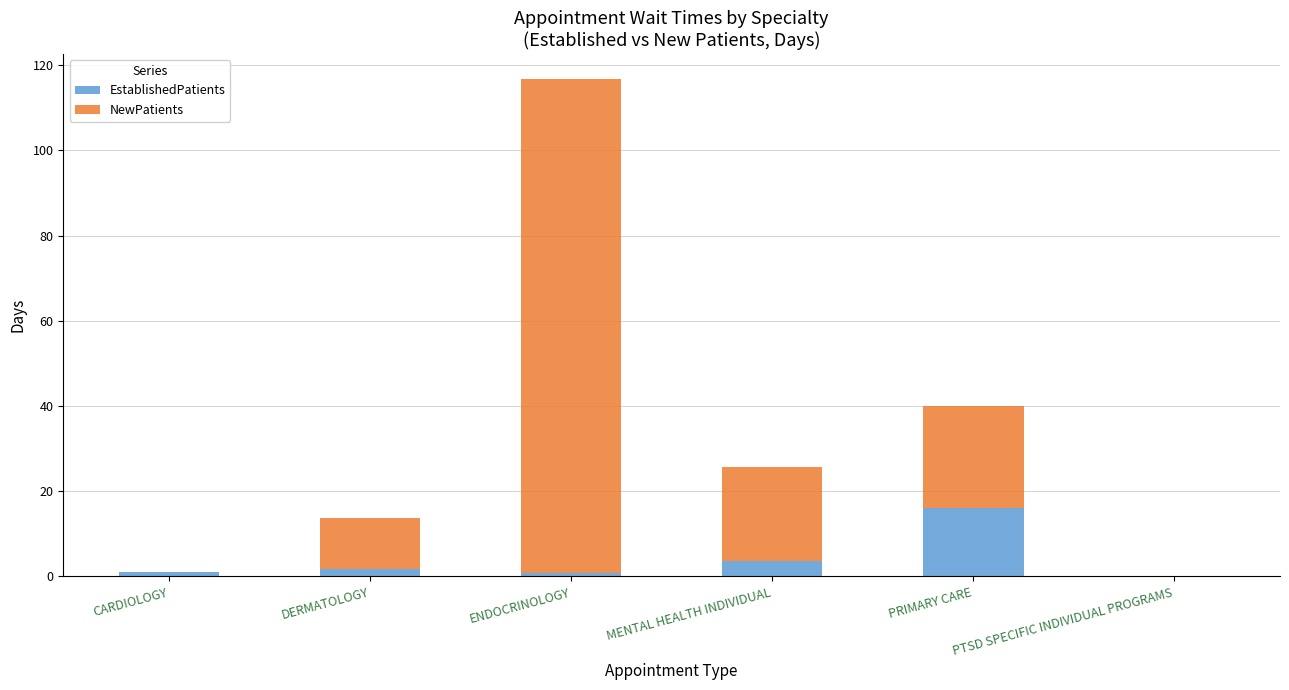

Is it true that EstablishedPatients equals 16.0 at PRIMARY CARE?

True